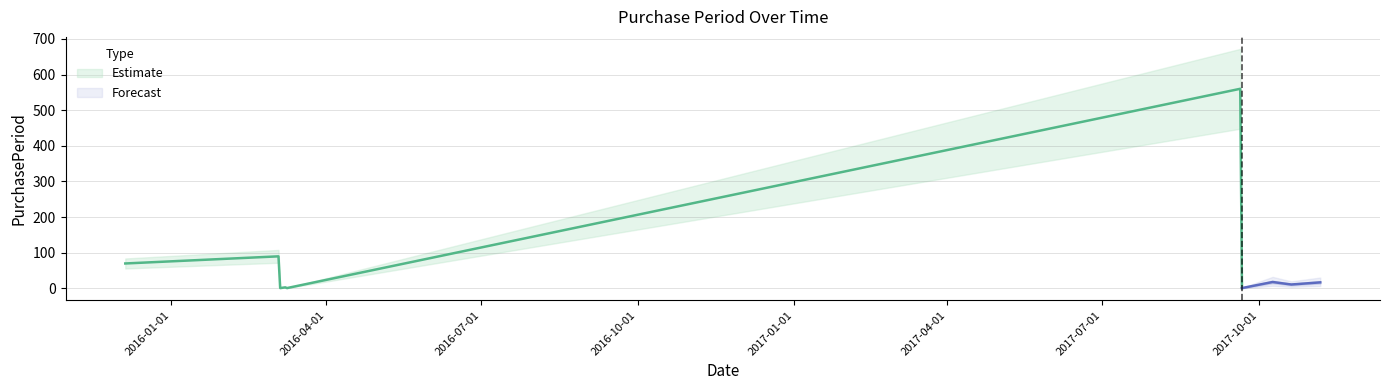

What is the smallest value displayed?

1